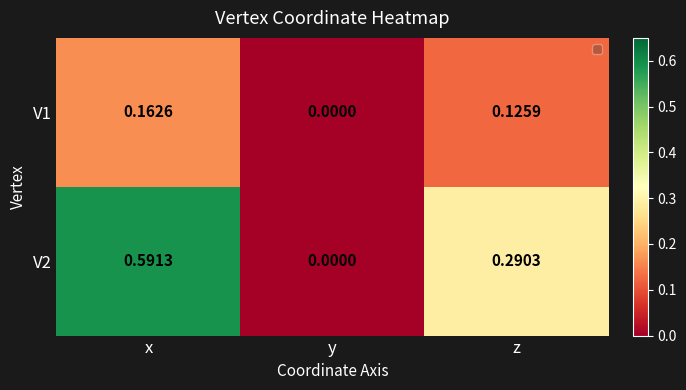

Is the value of V2 at x greater than the value of V1 at x?

Yes